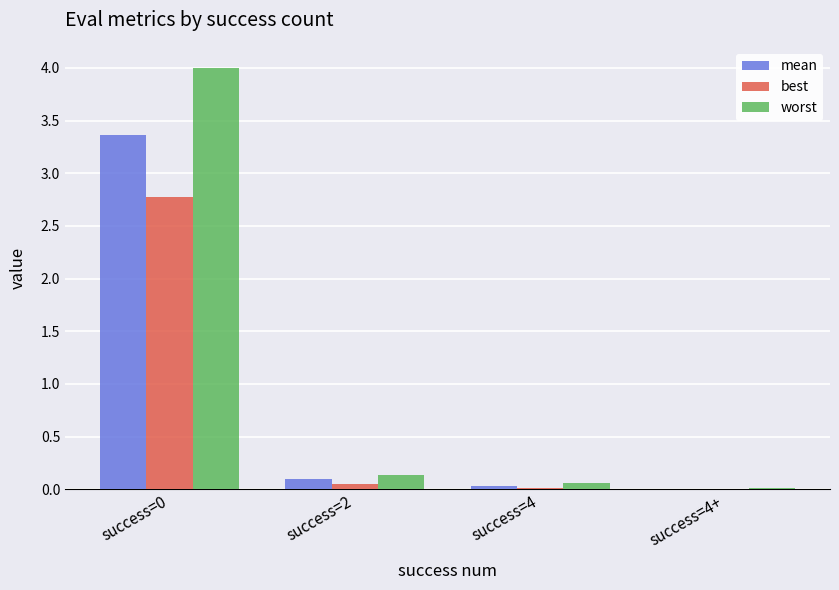

How many groups of bars are there?

4